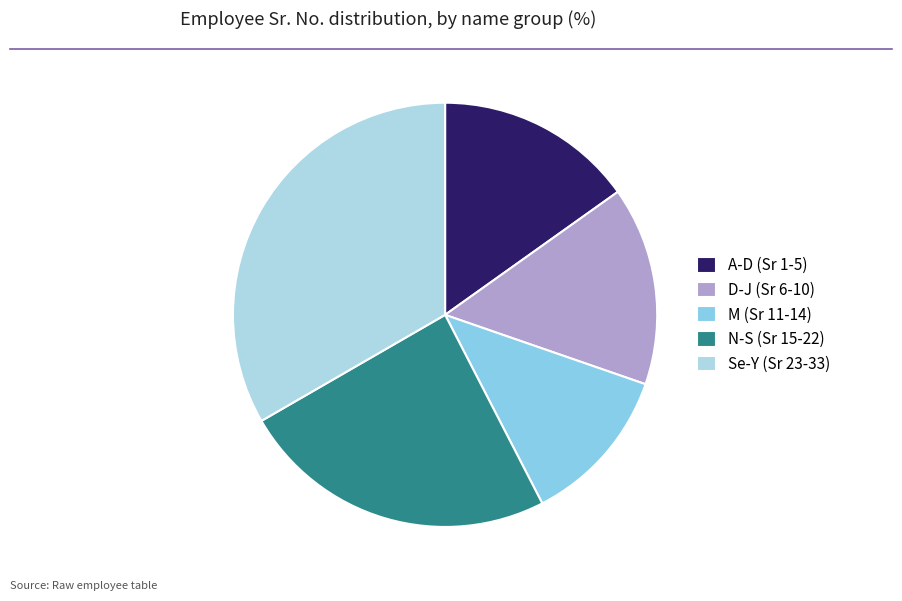

Count the number of slices in the pie.

5